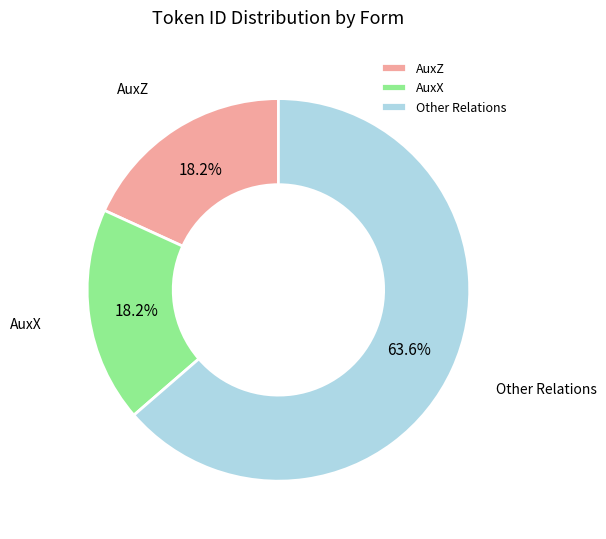

Between AuxX and Other Relations, which is larger?

Other Relations